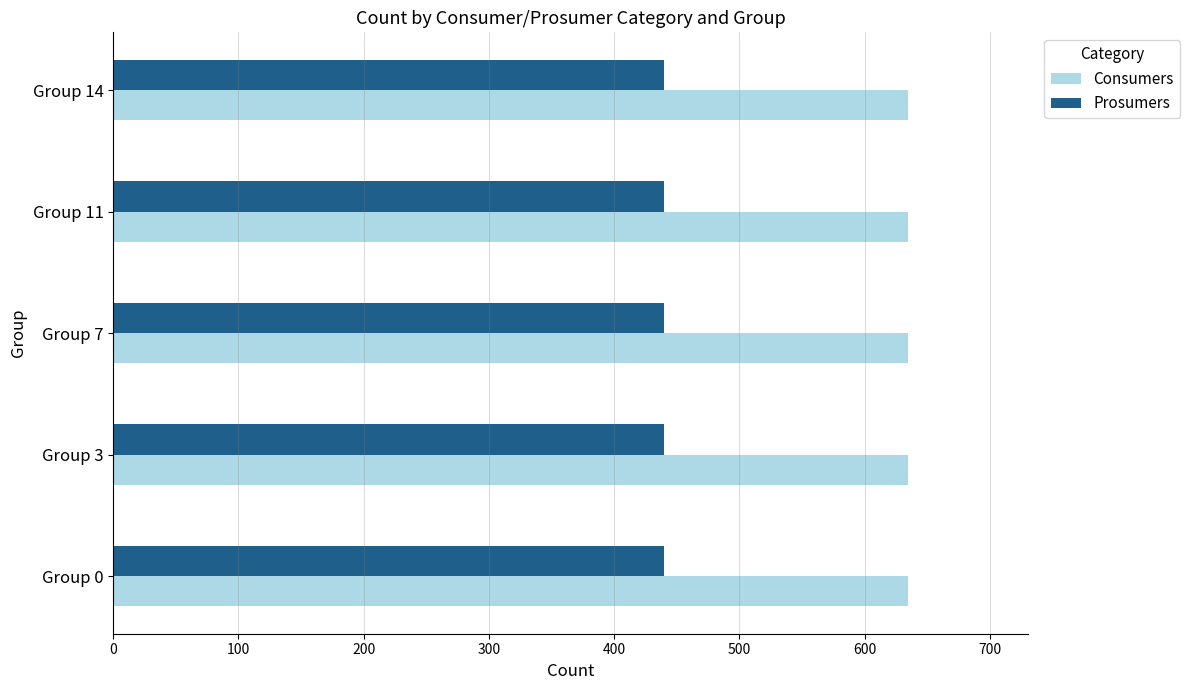

What are all the series names shown in the legend?

Consumers, Prosumers